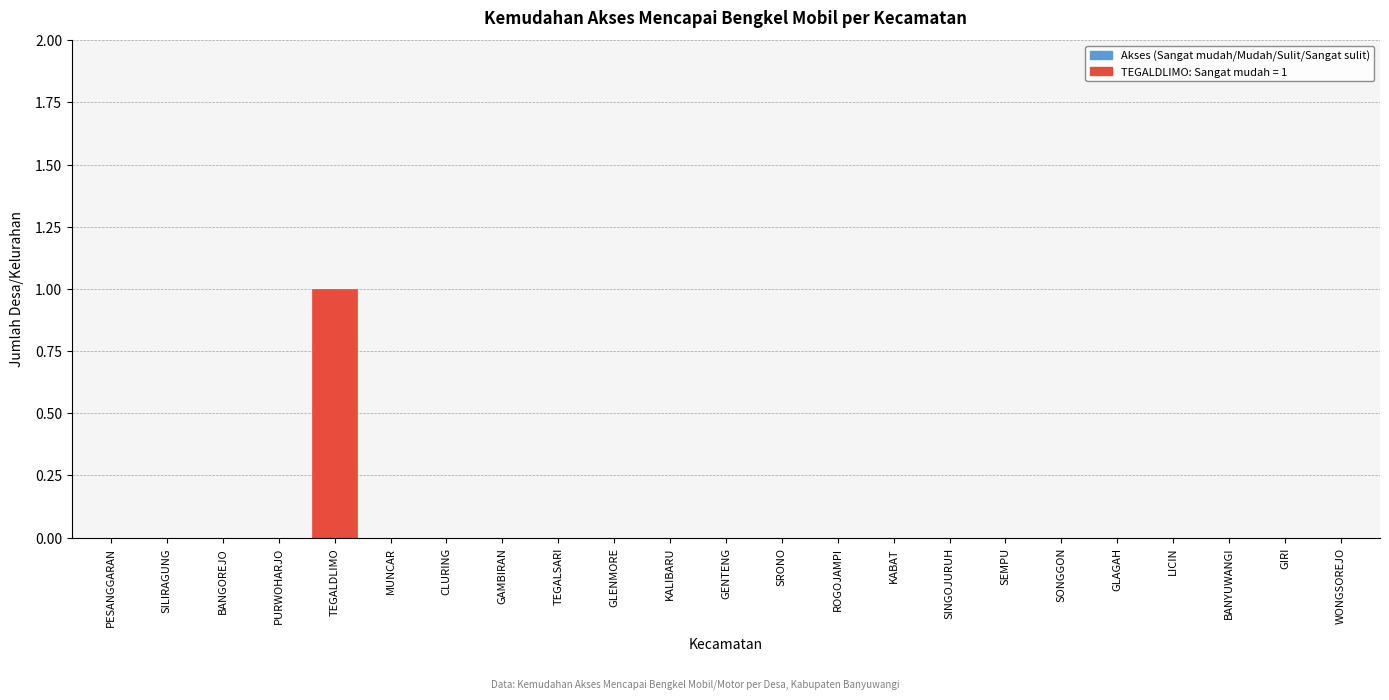

Reading left to right, transcribe all the data shown in this chart.

PESANGGARAN=0	SILIRAGUNG=0	BANGOREJO=0	PURWOHARJO=0	TEGALDLIMO=1	MUNCAR=0	CLURING=0	GAMBIRAN=0	TEGALSARI=0	GLENMORE=0	KALIBARU=0	GENTENG=0	SRONO=0	ROGOJAMPI=0	KABAT=0	SINGOJURUH=0	SEMPU=0	SONGGON=0	GLAGAH=0	LICIN=0	BANYUWANGI=0	GIRI=0	WONGSOREJO=0